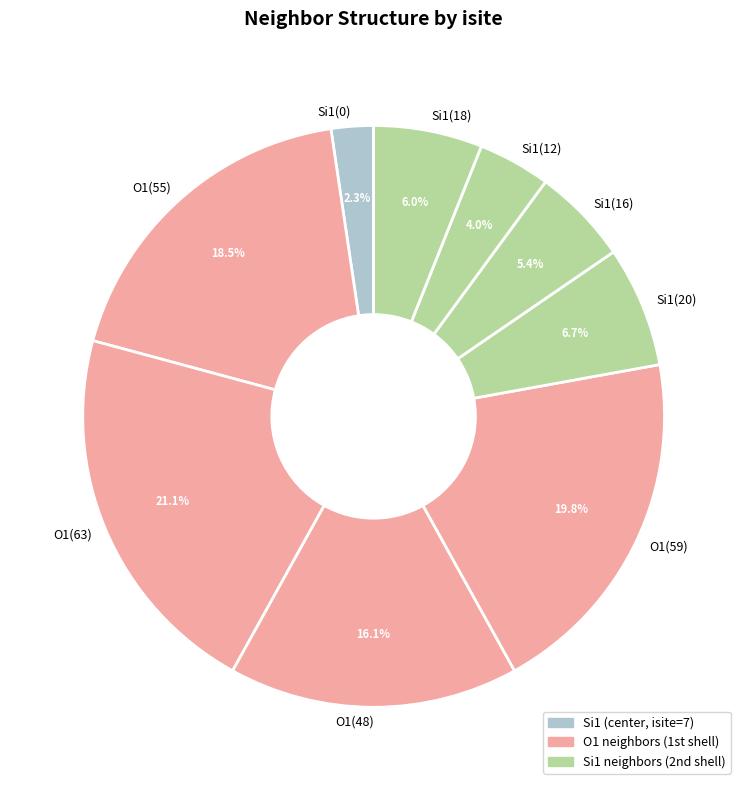

Is O1(63) the majority of the pie?

No